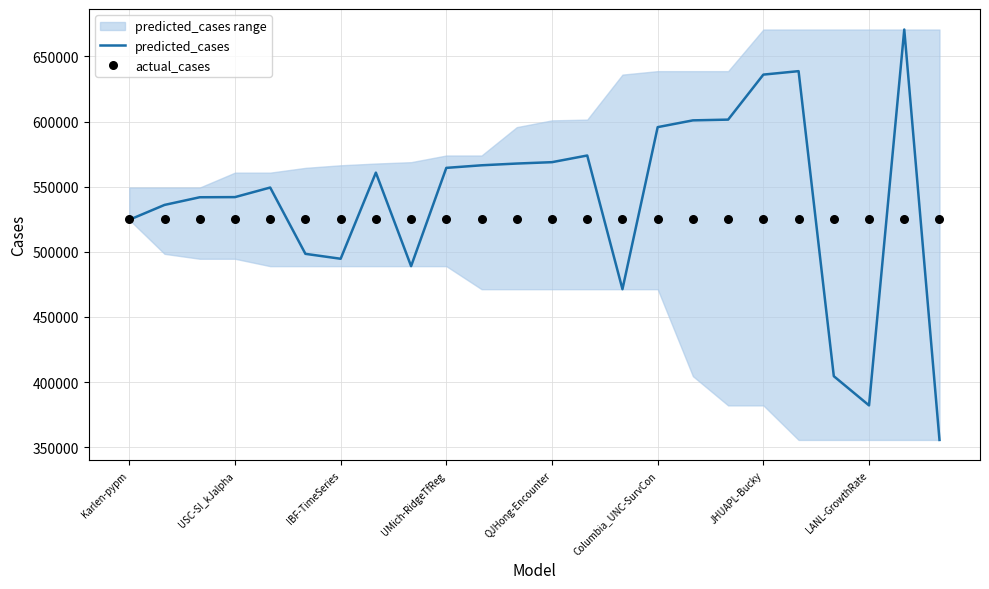

Which series has the widest spread of Y values?

predicted_cases